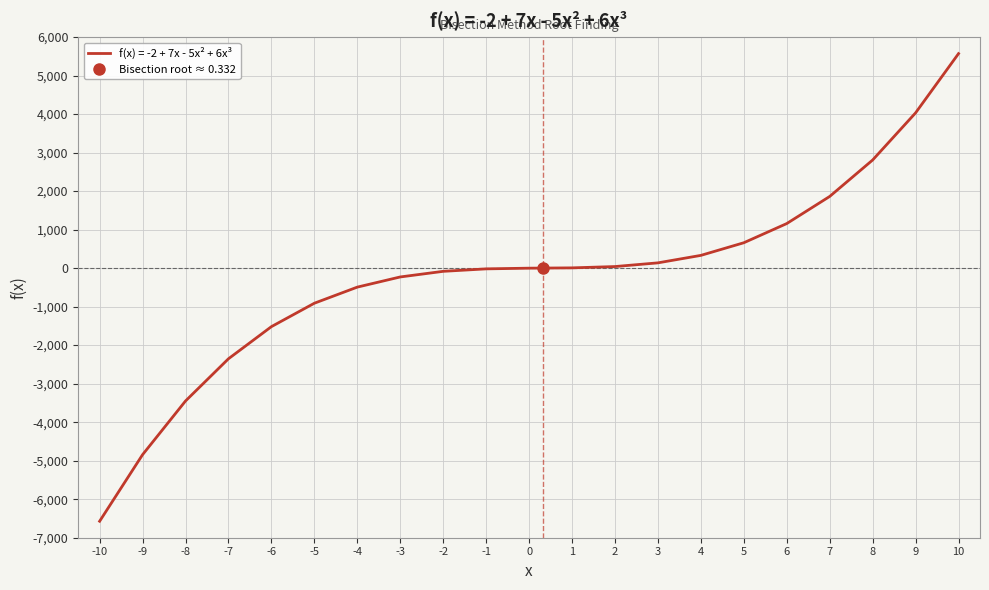

How many values are below -2?

10